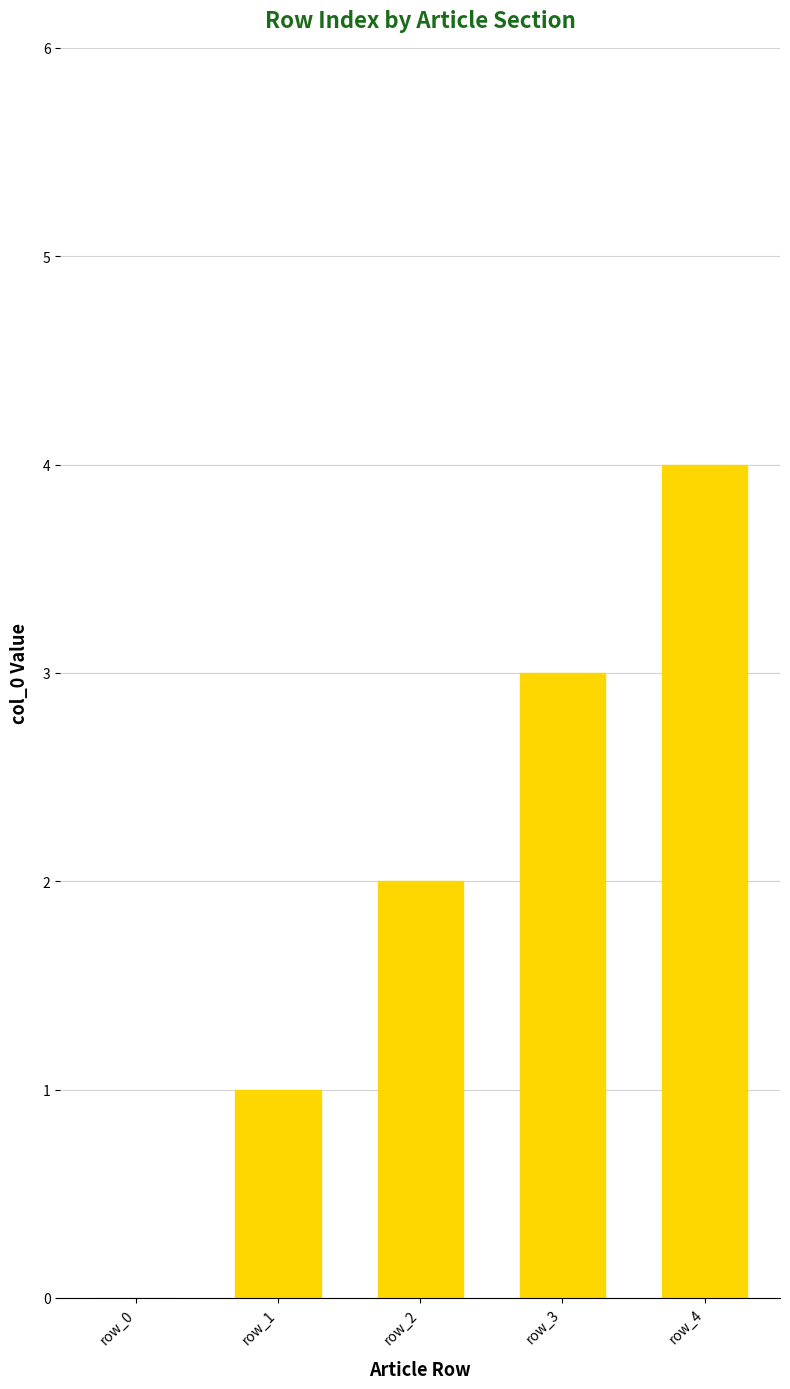

Count the number of categories in the chart.

5